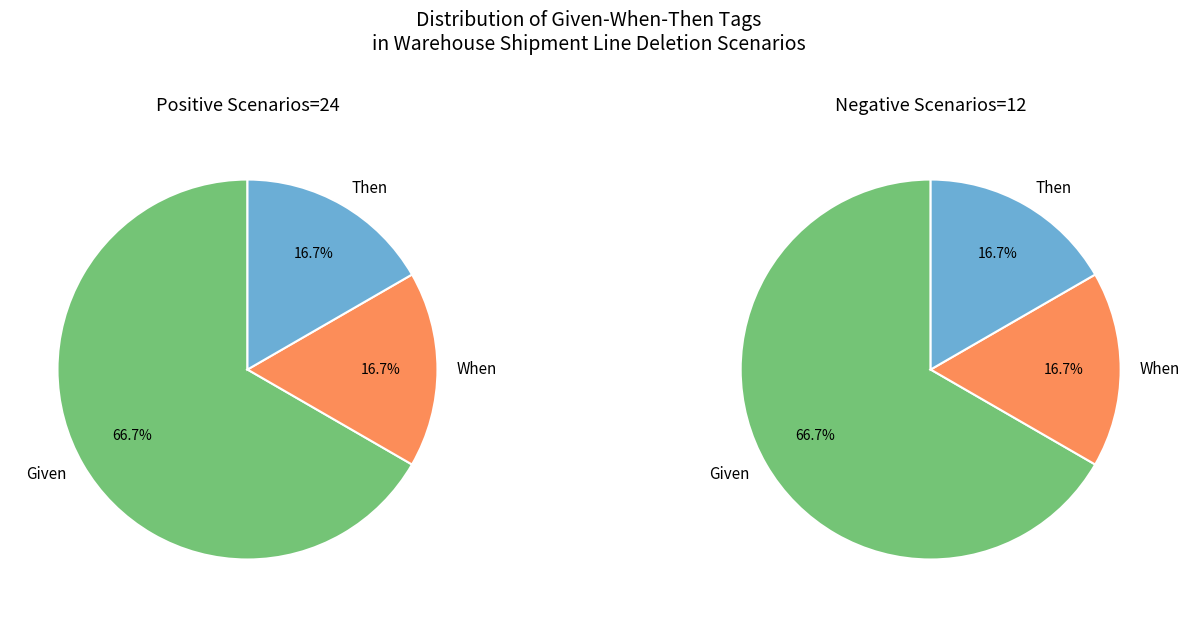

Is it true that Scenario is 5% of the pie?

False